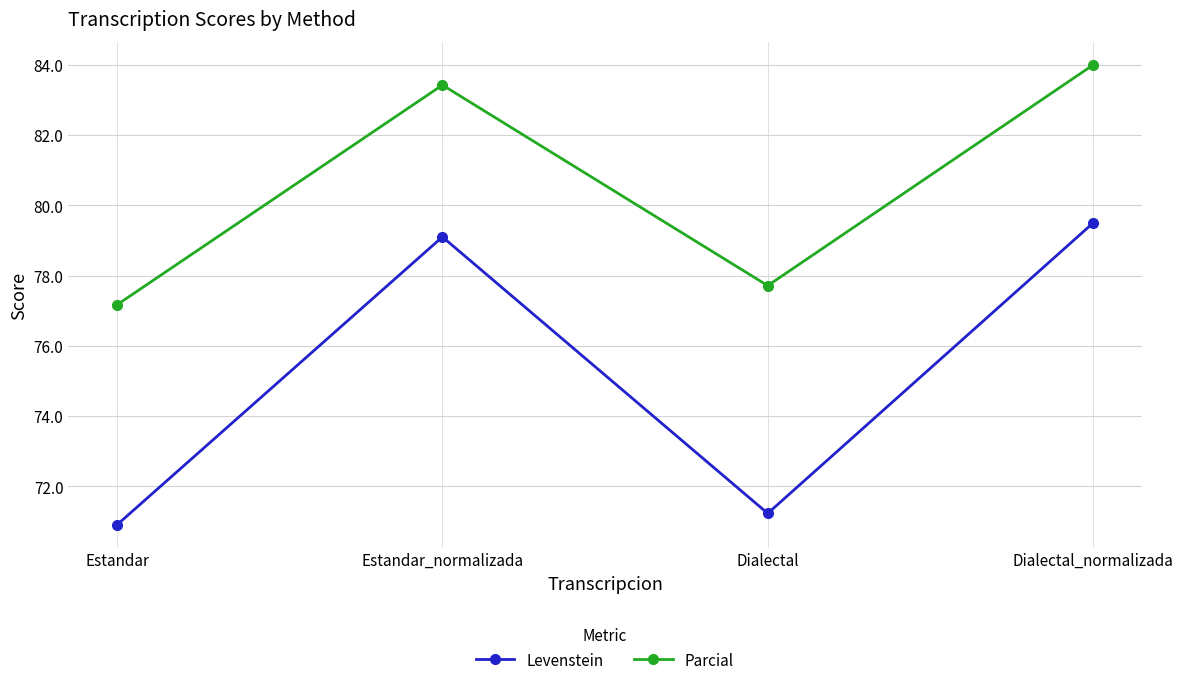

Count the number of data series in this chart.

2